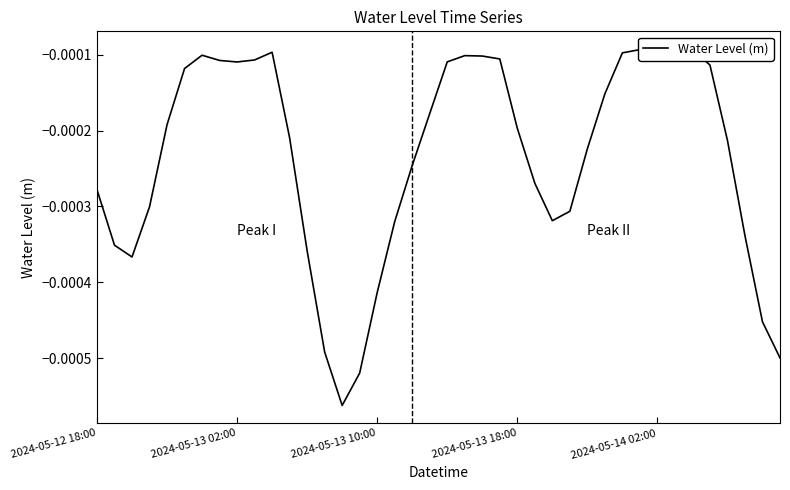

Rank the categories by value from highest to lowest.

34, 31, 10, 32, 33, 30, 6, 21, 22, 23, 9, 7, 20, 8, 35, 5, 29, 19, 2024-05-14 02:00, 24, 11, 36, 28, 18, 25, 2024-05-12 18:00, 2024-05-13 18:00, 27, 26, 17, 37, 2024-05-13 02:00, 12, 2024-05-13 10:00, 16, 38, 13, 39, 15, 14